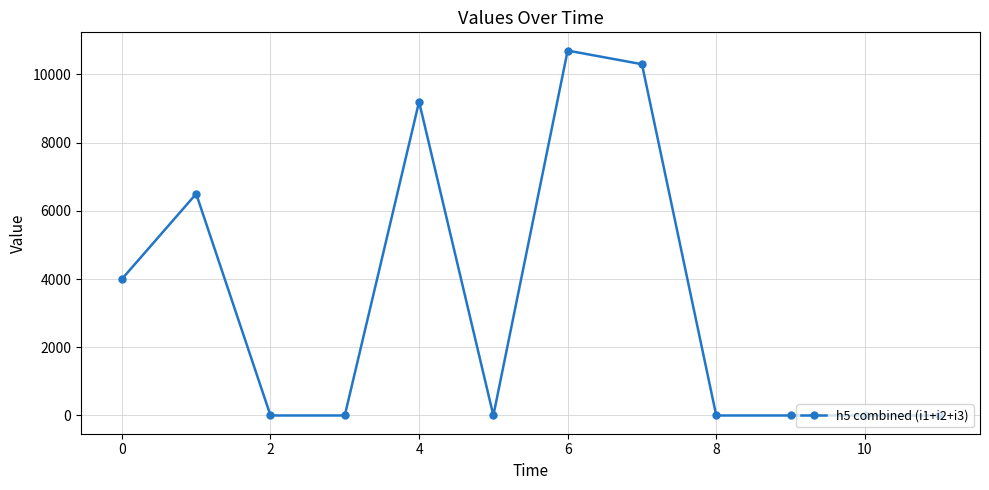

What is the difference between the maximum and minimum values?

10700